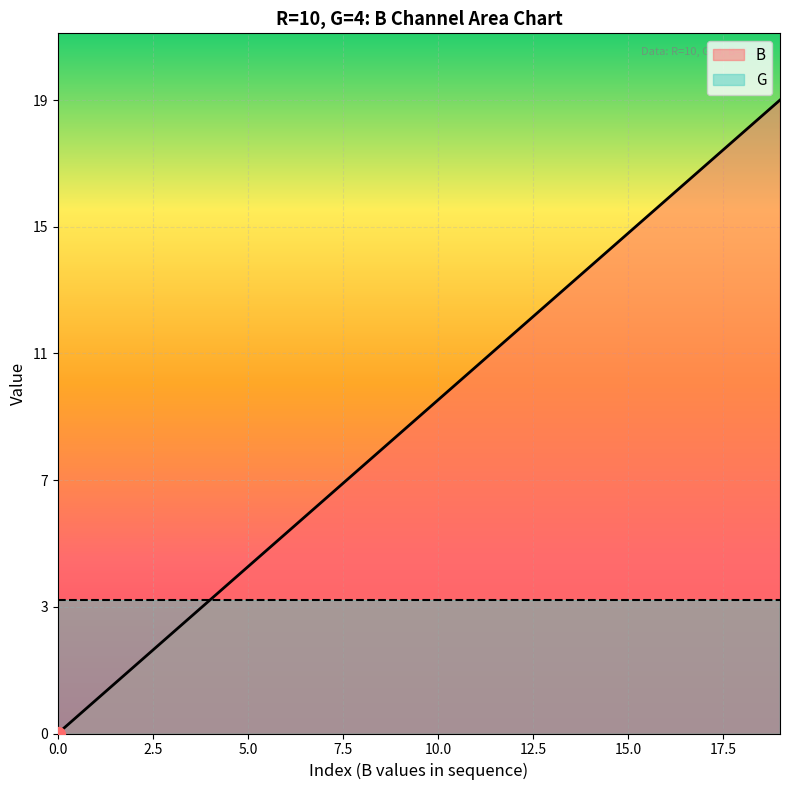

What is the change in value from 5 to 12?

+7